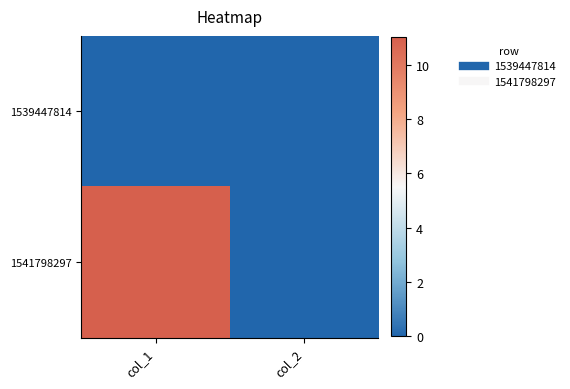

List the series in order of their overall mean, highest first.

1541798297, 1539447814